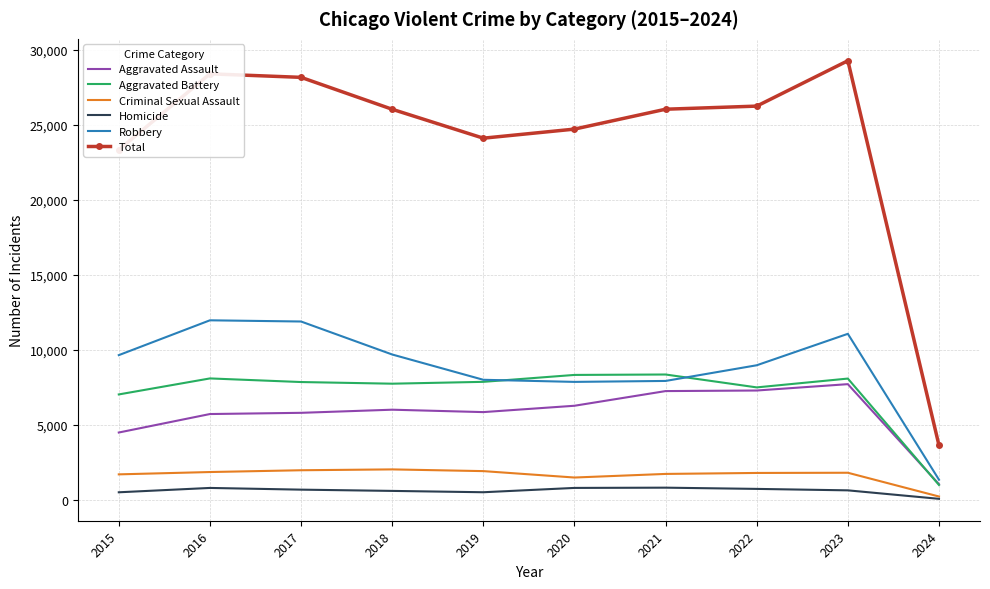

True or false: Aggravated Battery and Criminal Sexual Assault intersect in this chart.

False